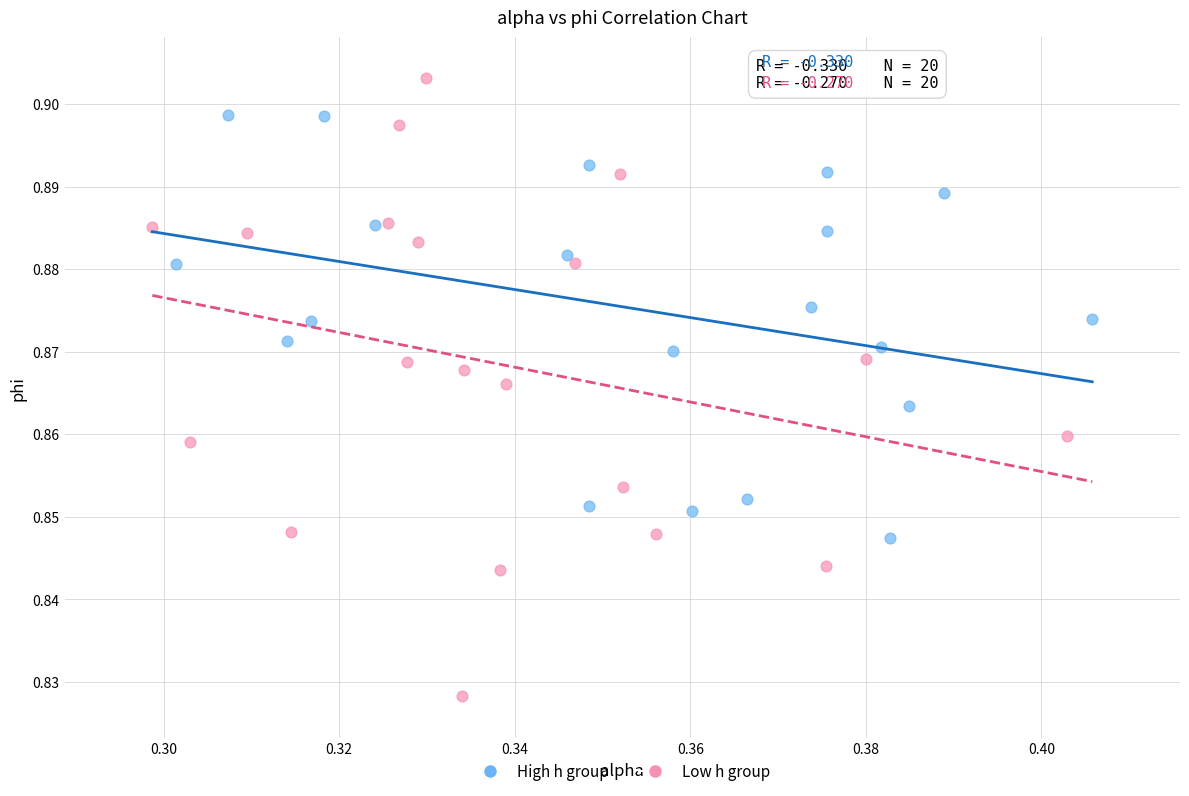

Which series reaches the minimum Y coordinate?

Low h group